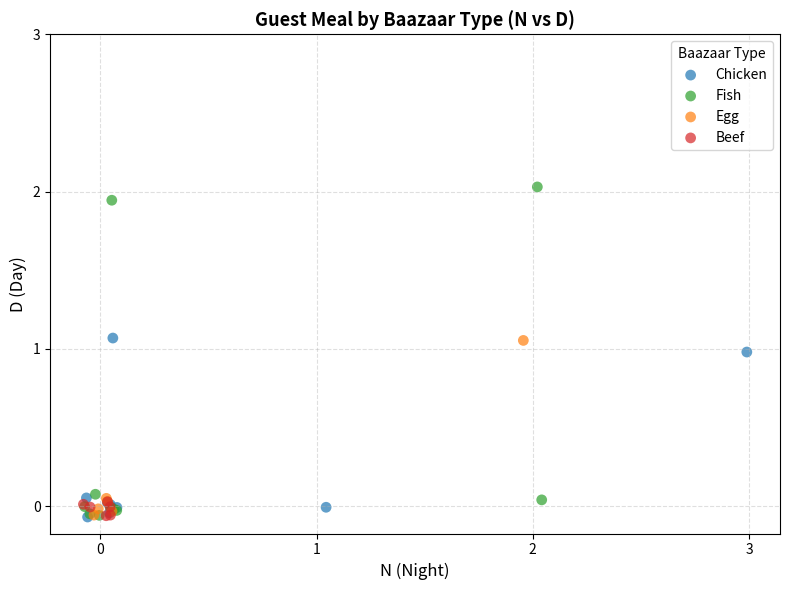

Which series contains the highest Y value?

Fish